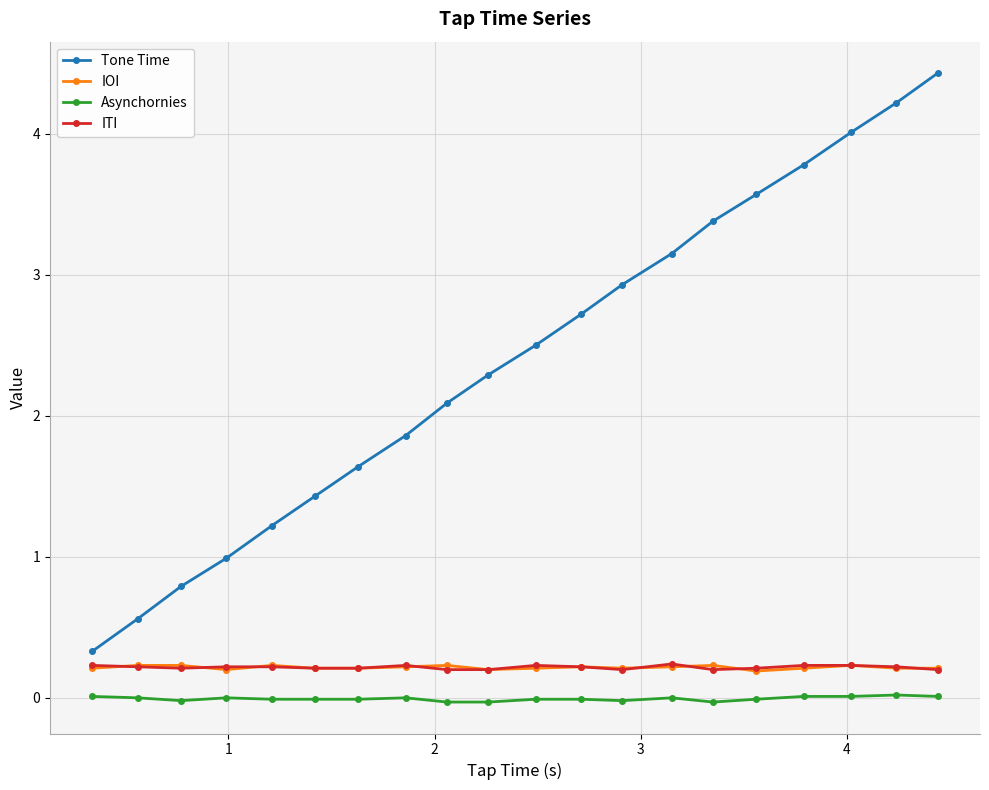

True or false: IOI and Tone Time intersect in this chart.

False